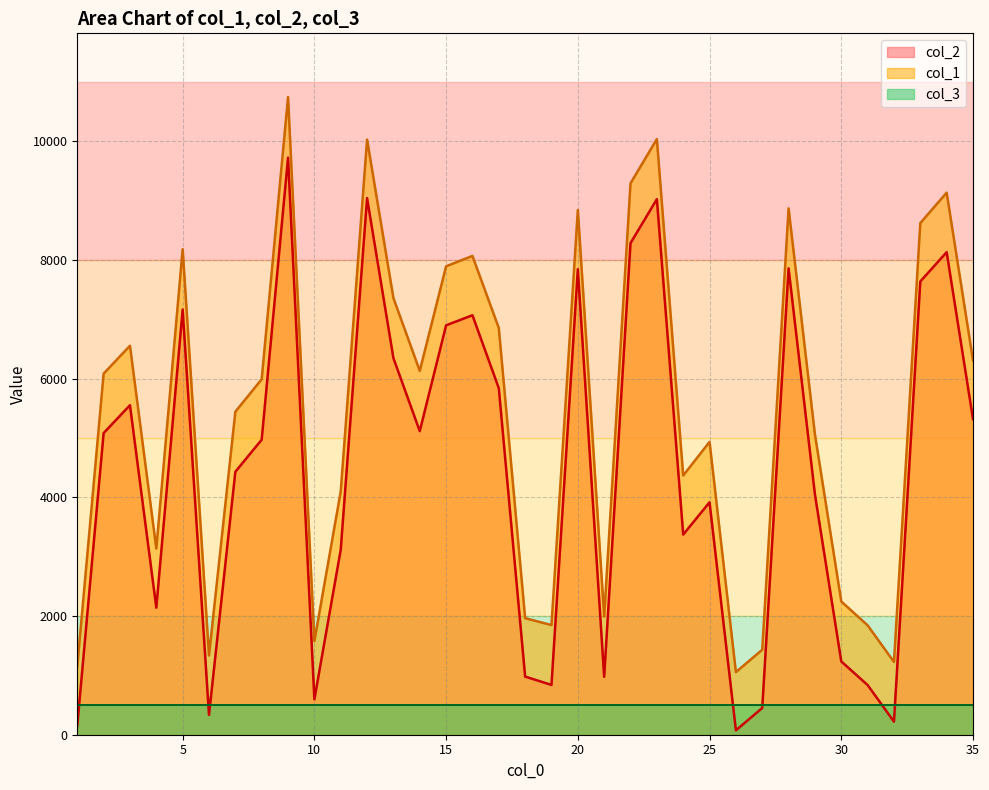

Which series has the largest total across all categories?

col_1